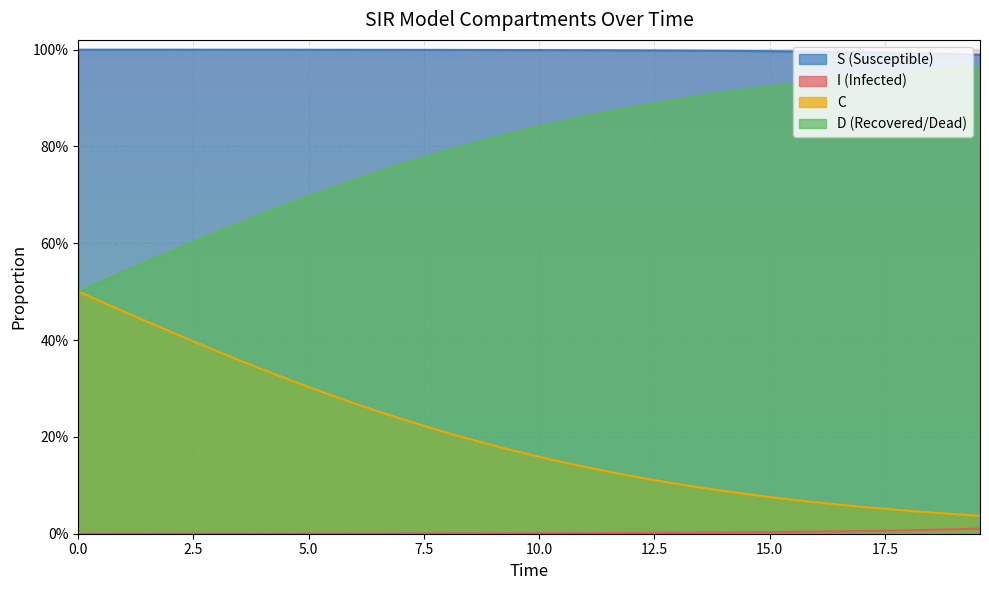

True or false: C has more than 1 points higher than both neighbors.

False